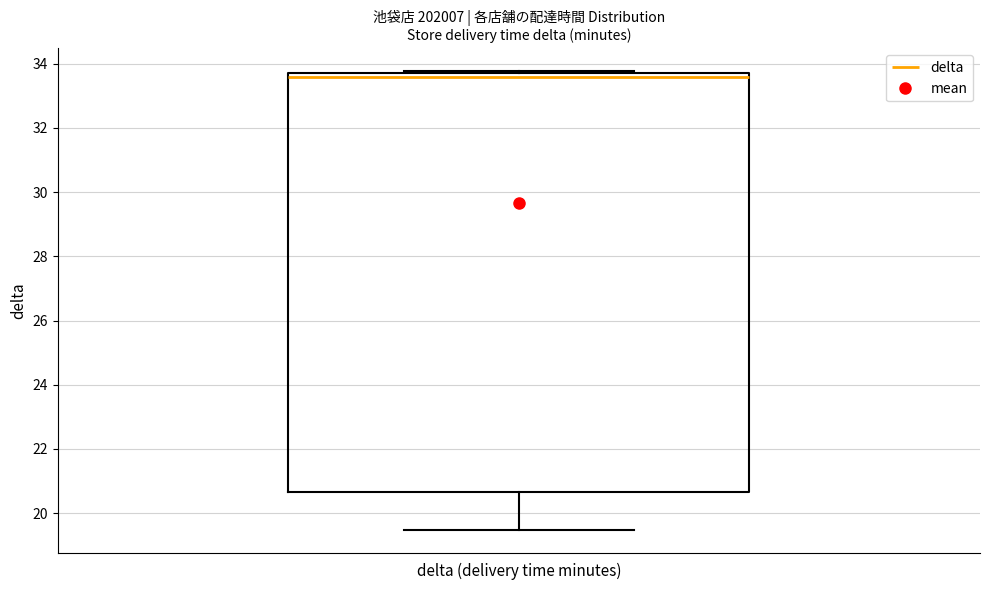

Transcribe this box plot: give where the median line is, the range the box spans, and where the two whiskers end, as read against the y-axis. The values are not printed on the chart, so give them approximately, as read against the axis.

median 33.6, box 20.6 to 33.8, whiskers 19.4 to 33.8